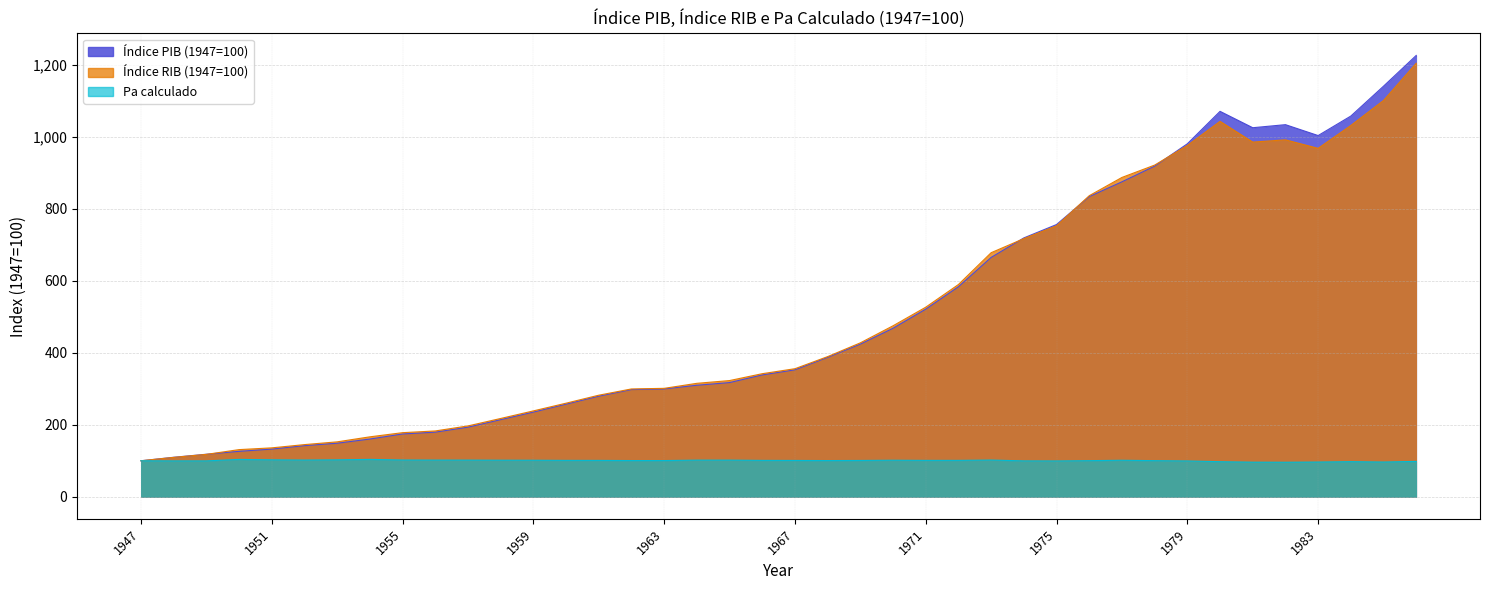

The Índice RIB (1947=100) series shows 1928.0 at 1985. True or false?

False